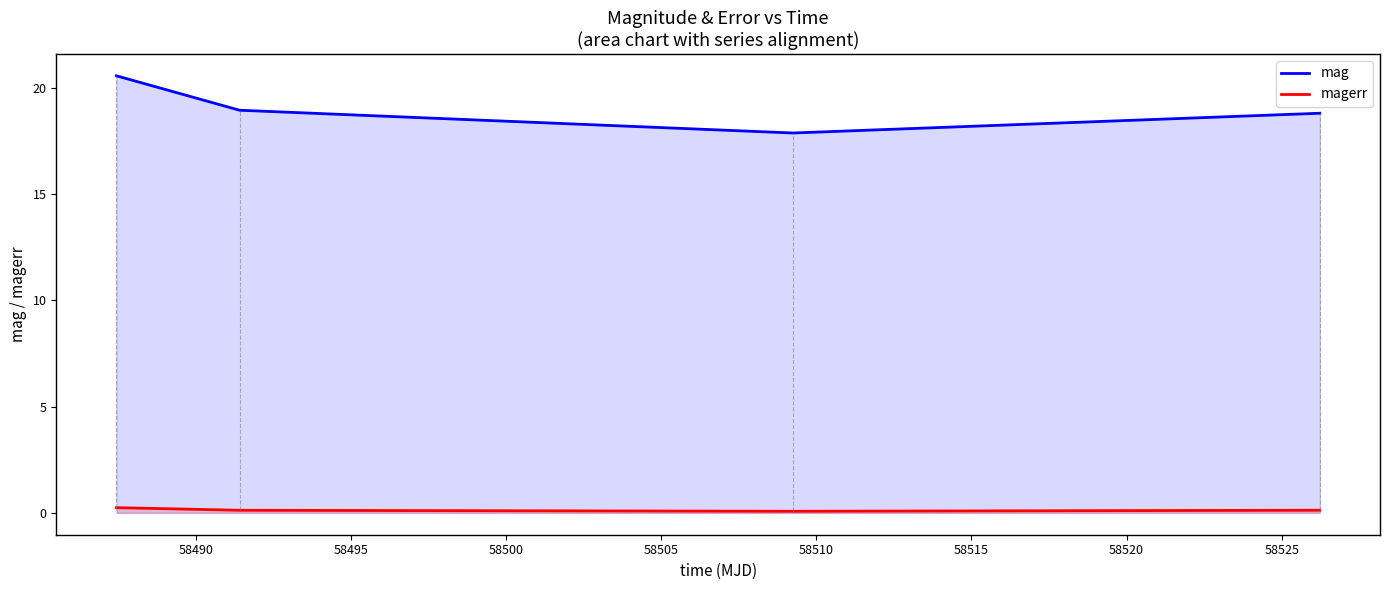

Rank the series by their average value, from lowest to highest.

magerr, mag